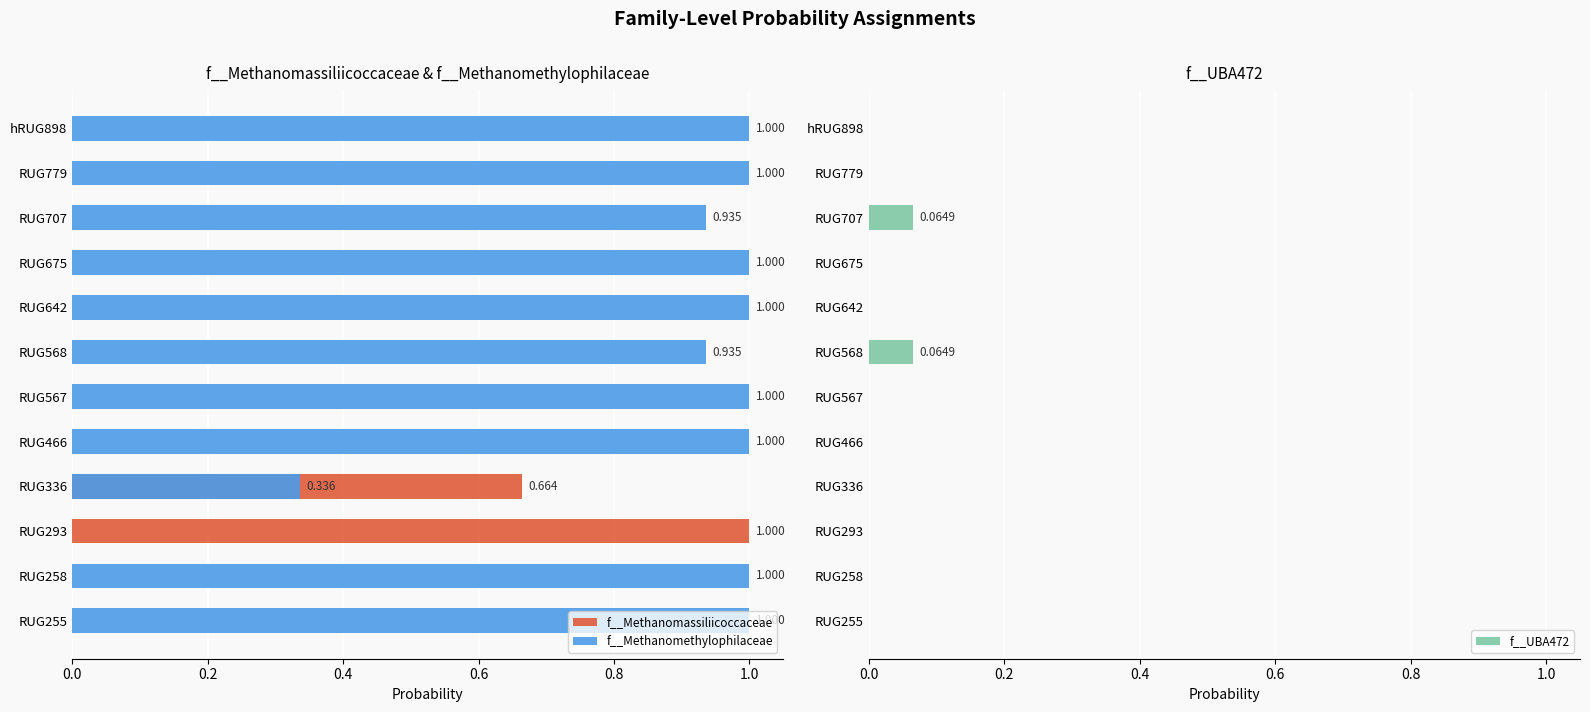

At hRUG898, list the series in order from largest to smallest.

f__Methanomethylophilaceae, f__Methanomassiliicoccaceae, f__UBA472